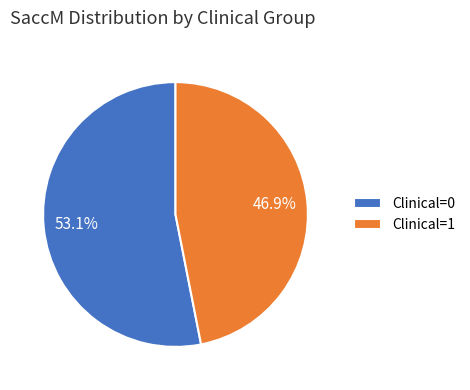

Which has a higher value, Clinical=0 or Clinical=1?

Clinical=0